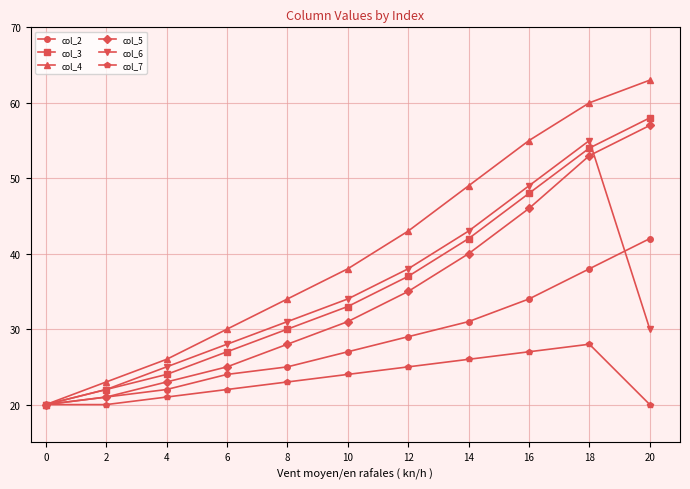

At which category does col_7 reach its first local peak?

18